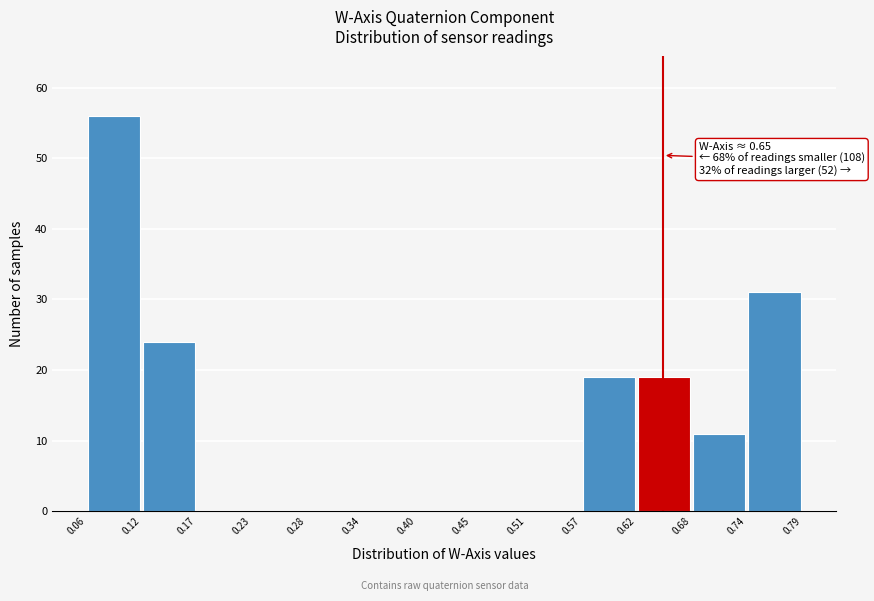

Which range on the x-axis has the tallest bar?

0.06 to 0.12